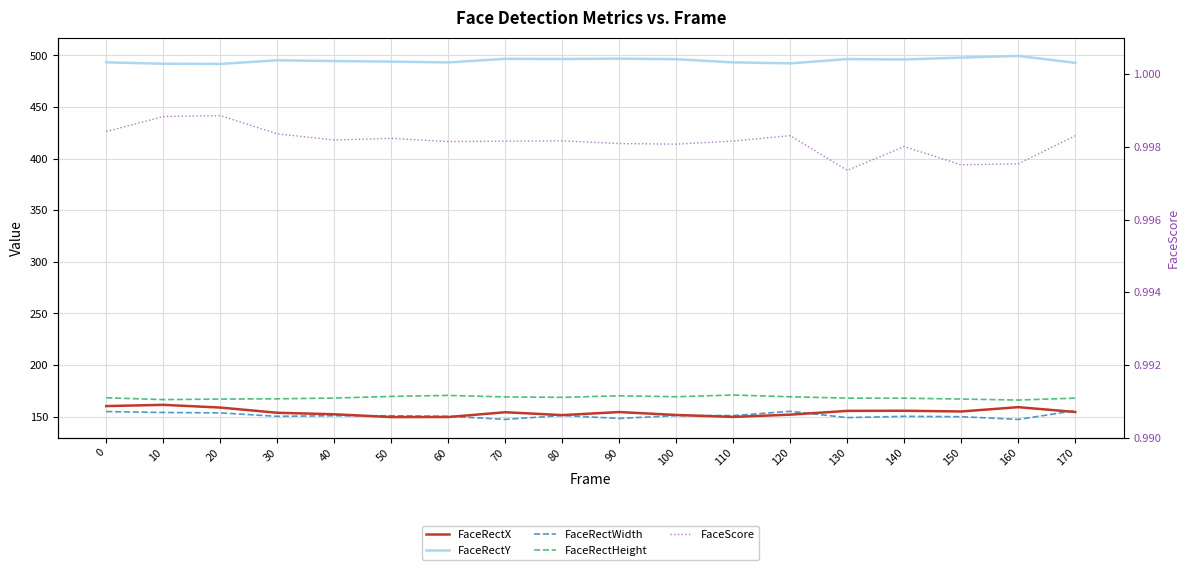

In FaceRectY, how many points are higher than both neighbors (excluding endpoints)?

5